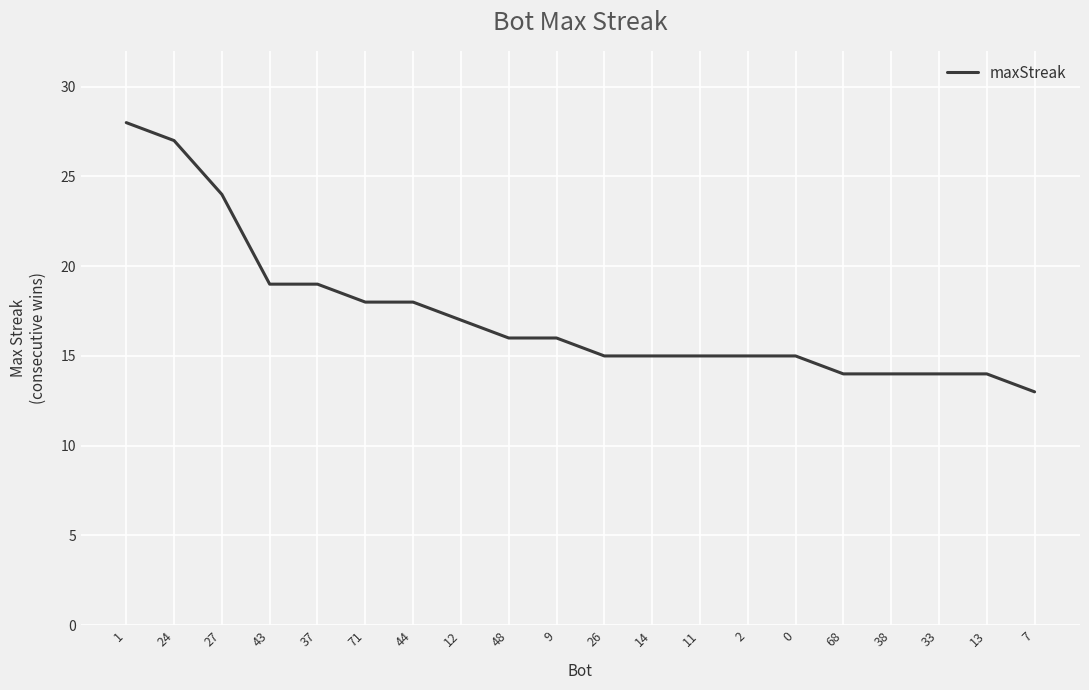

What is the smallest value displayed?

13